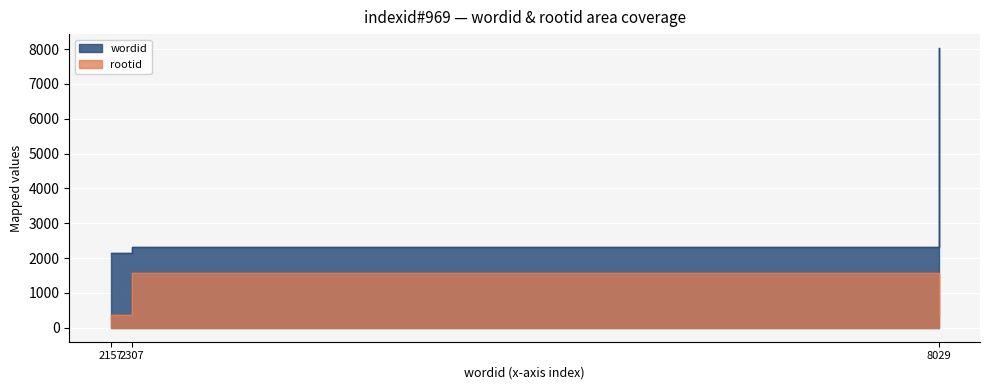

True or false: rootid has a value of 358 at 8029.

True